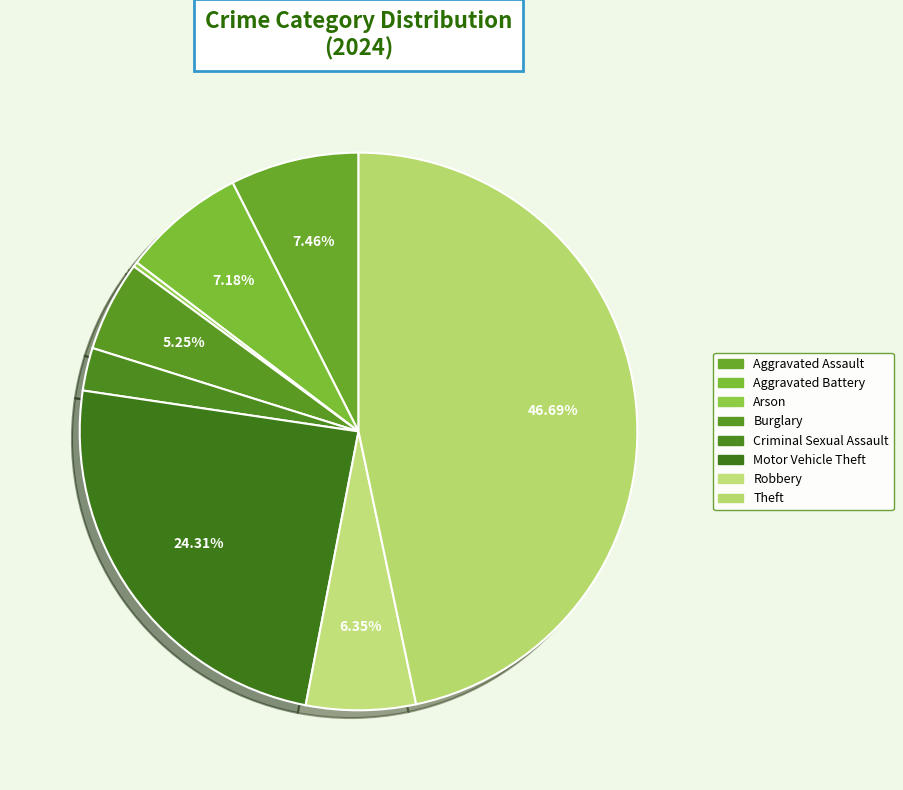

Which category has the biggest portion of the pie?

Theft